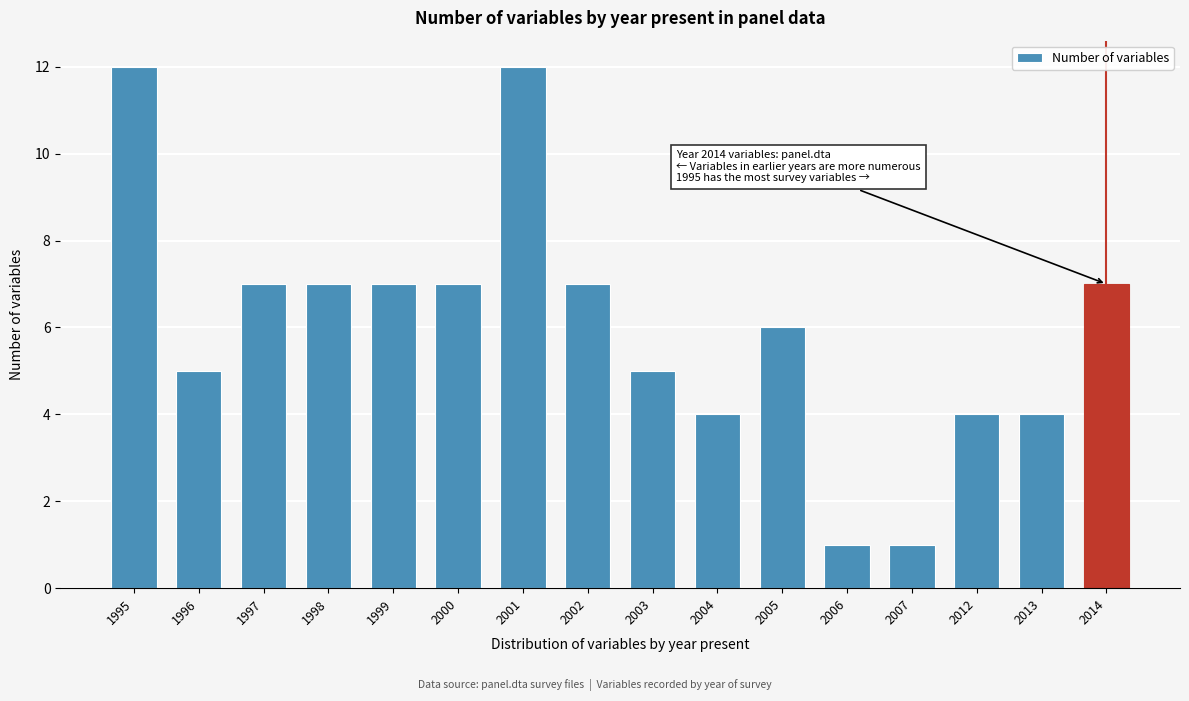

Reading left to right, what are all the values shown in this chart?

12	5	7	7	7	7	12	7	5	4	6	1	1	4	4	7